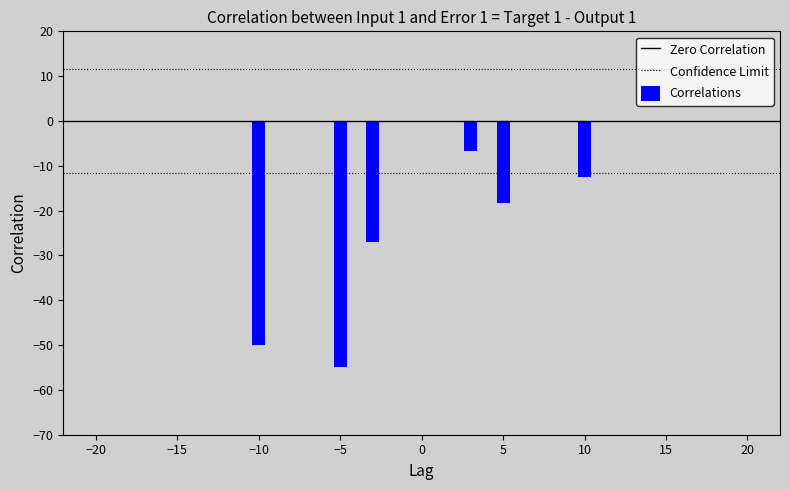

Which series has the largest total across all categories?

Confidence Limit